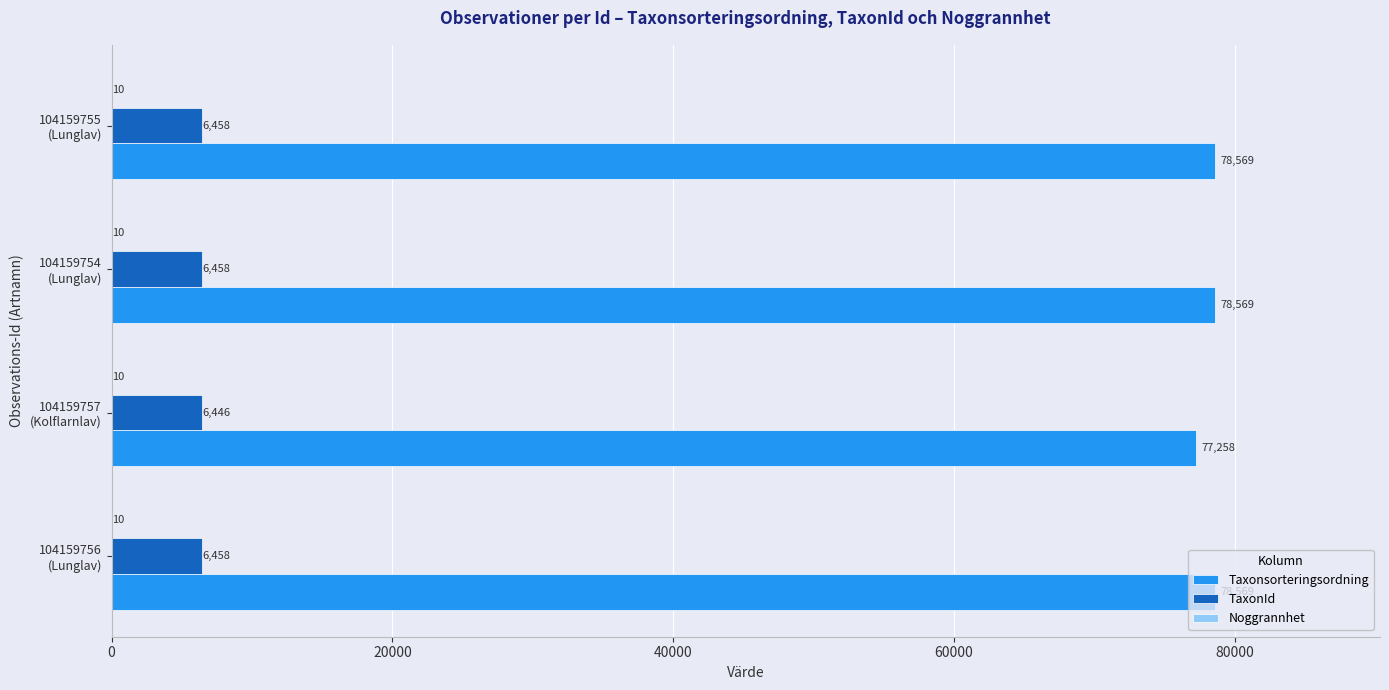

What is the maximum value shown in the chart?

78569